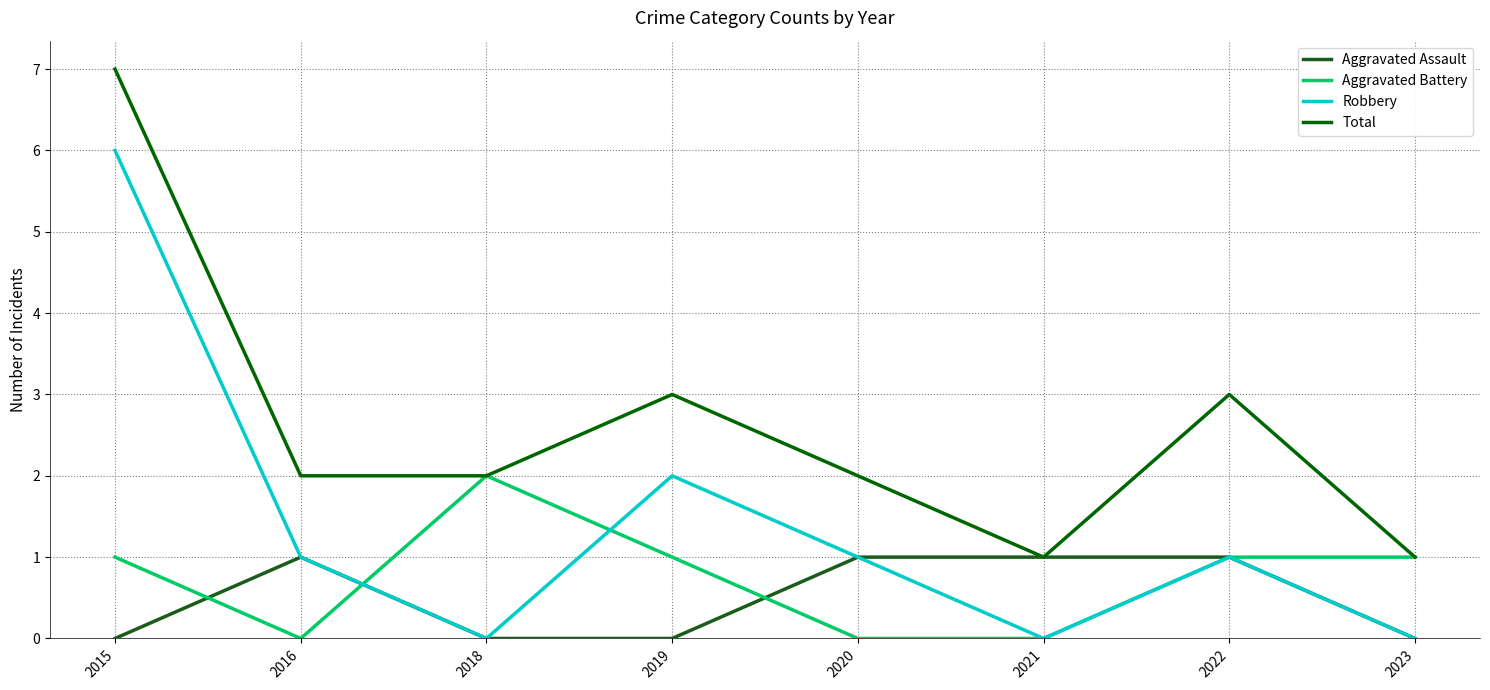

True or false: Robbery and Aggravated Assault cross at least once.

False